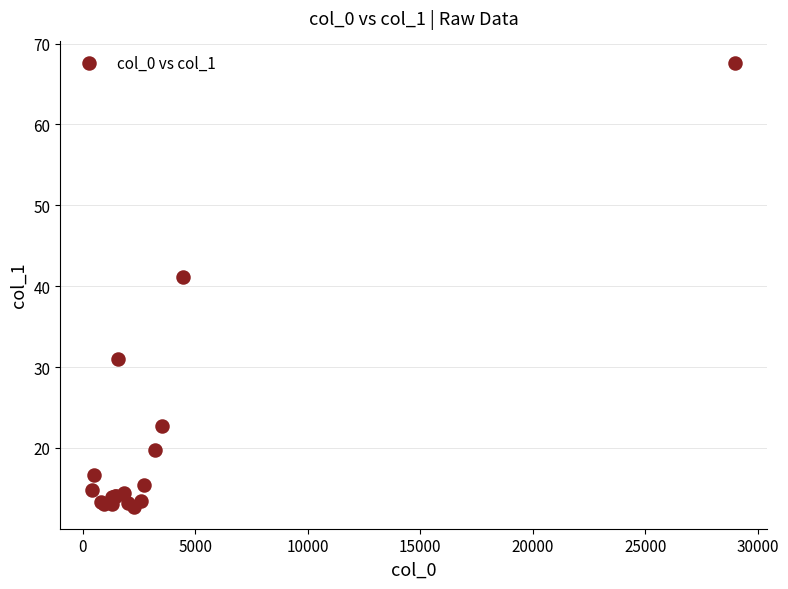

What Y value in the scatter plot is closest to 40?

41.1